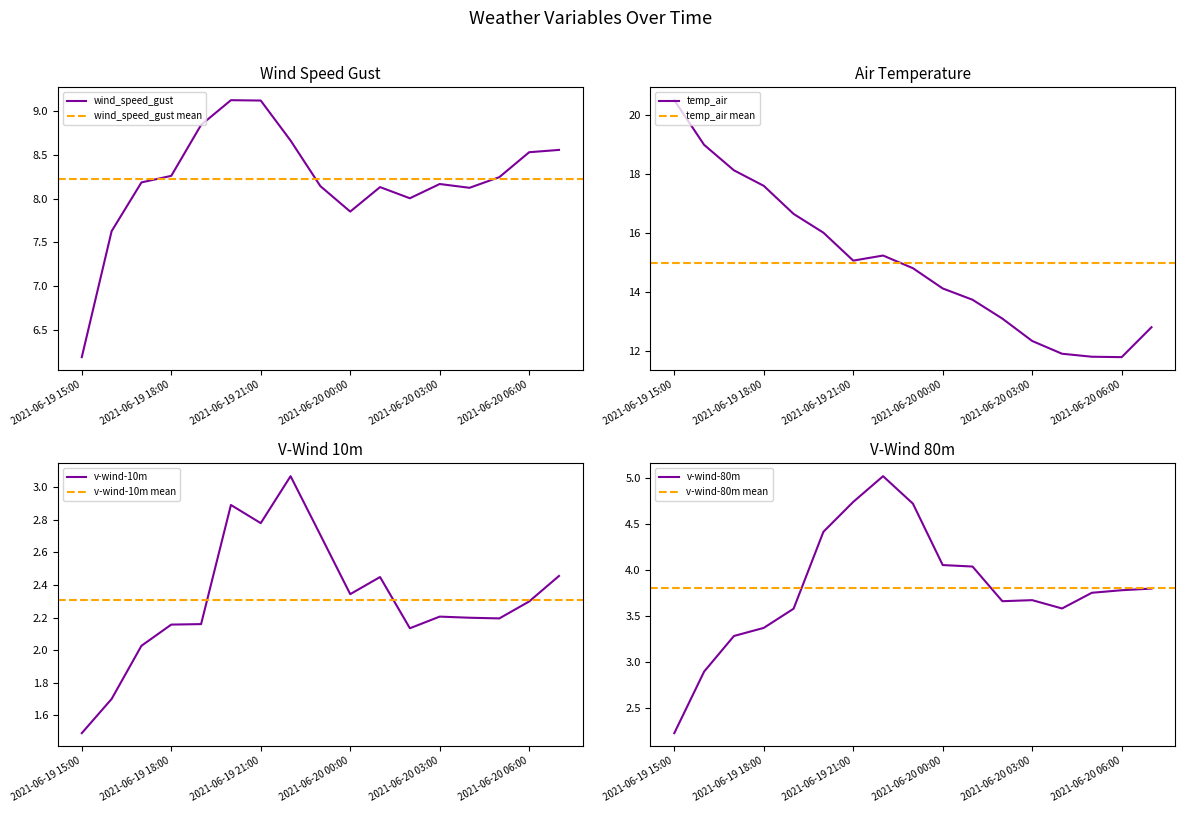

Is it true that v-wind-10m equals 3.1 at 2021-06-19 22:00?

True